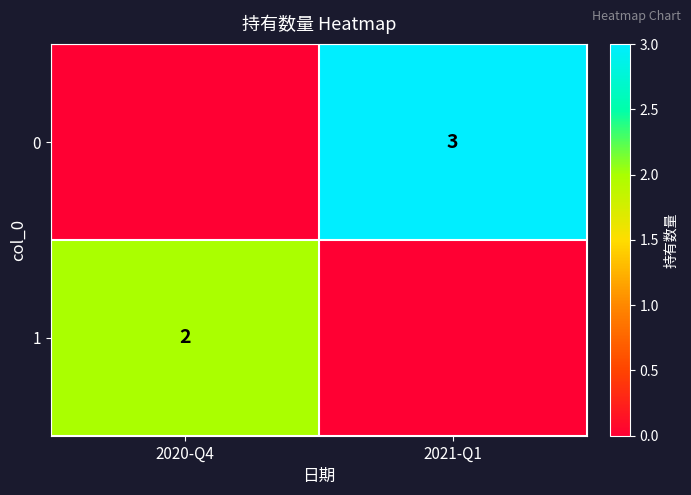

True or false: 0 has a value of 5 at 2021-Q1.

False